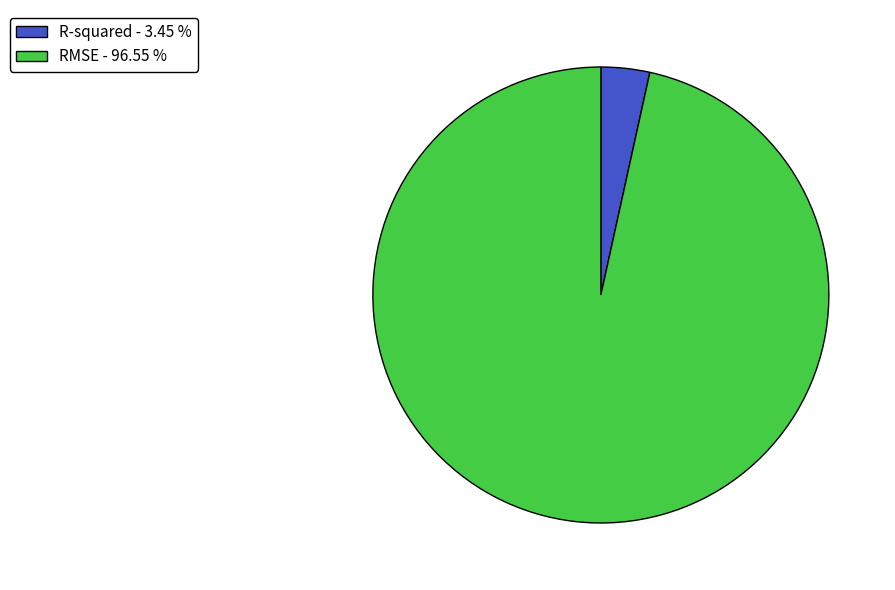

Rank the categories by value from lowest to highest.

R-squared, RMSE